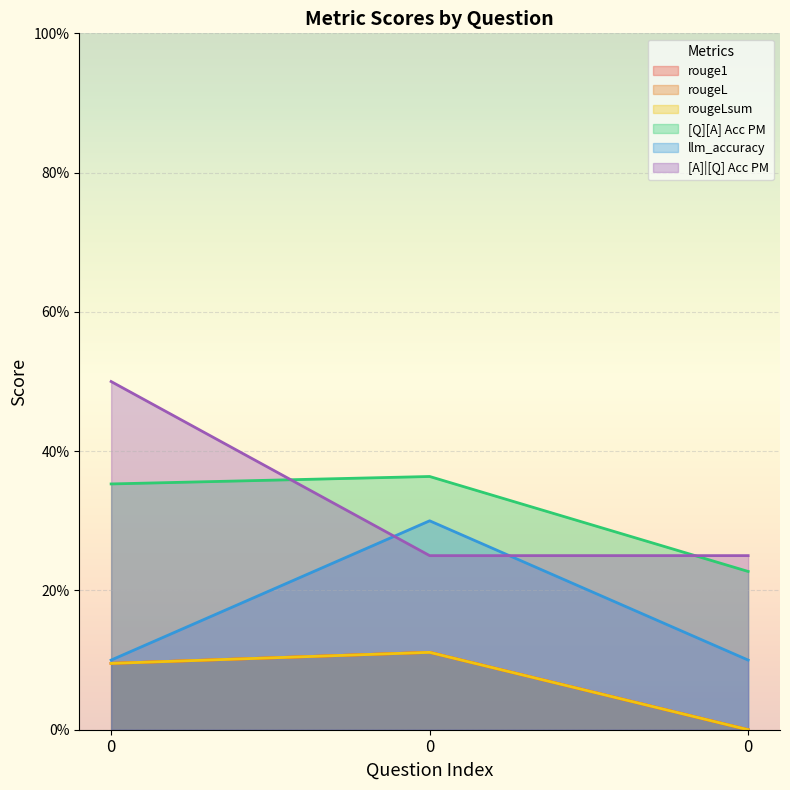

What is the sum of the llm_accuracy values at 0 and 0?

0.4